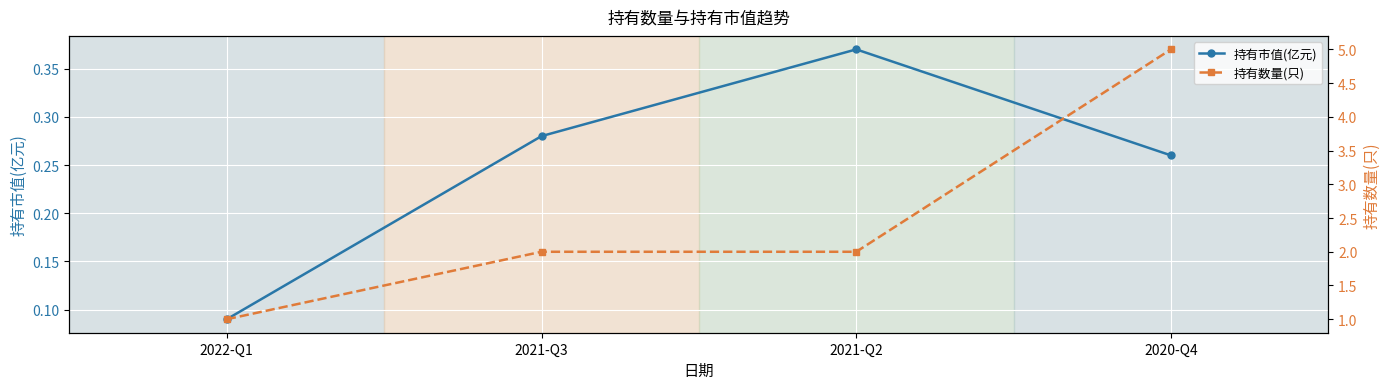

Which category has the lowest value across all series?

2022-Q1